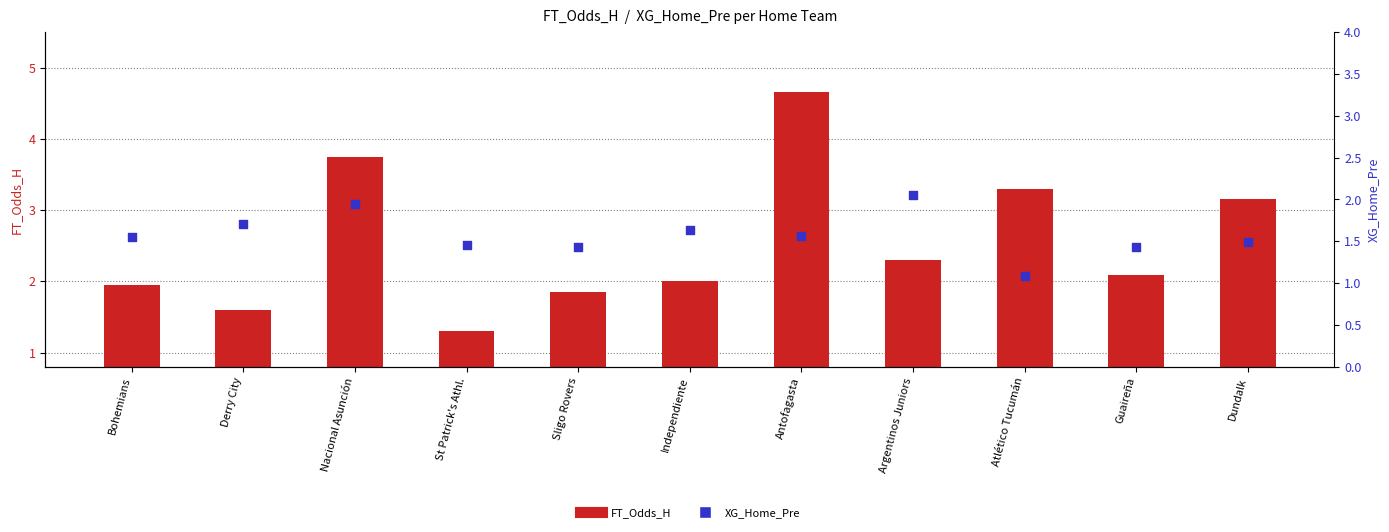

What is the total value across all series at Argentinos Juniors?

4.3